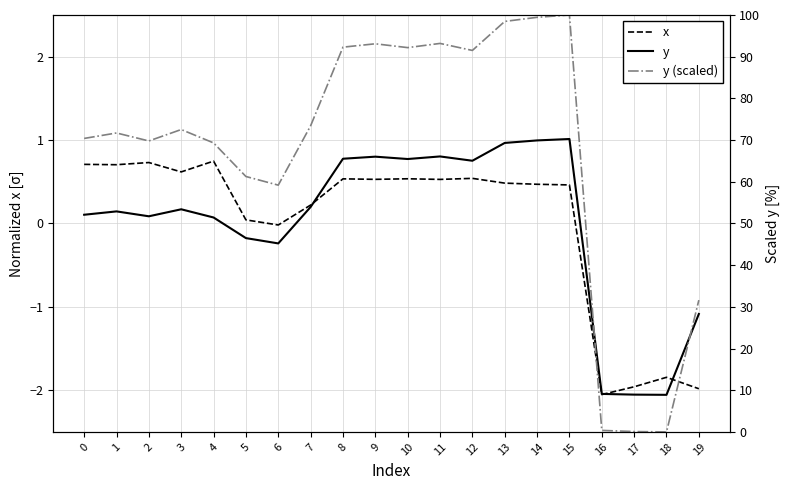

How many data points in x are less than 0?

5